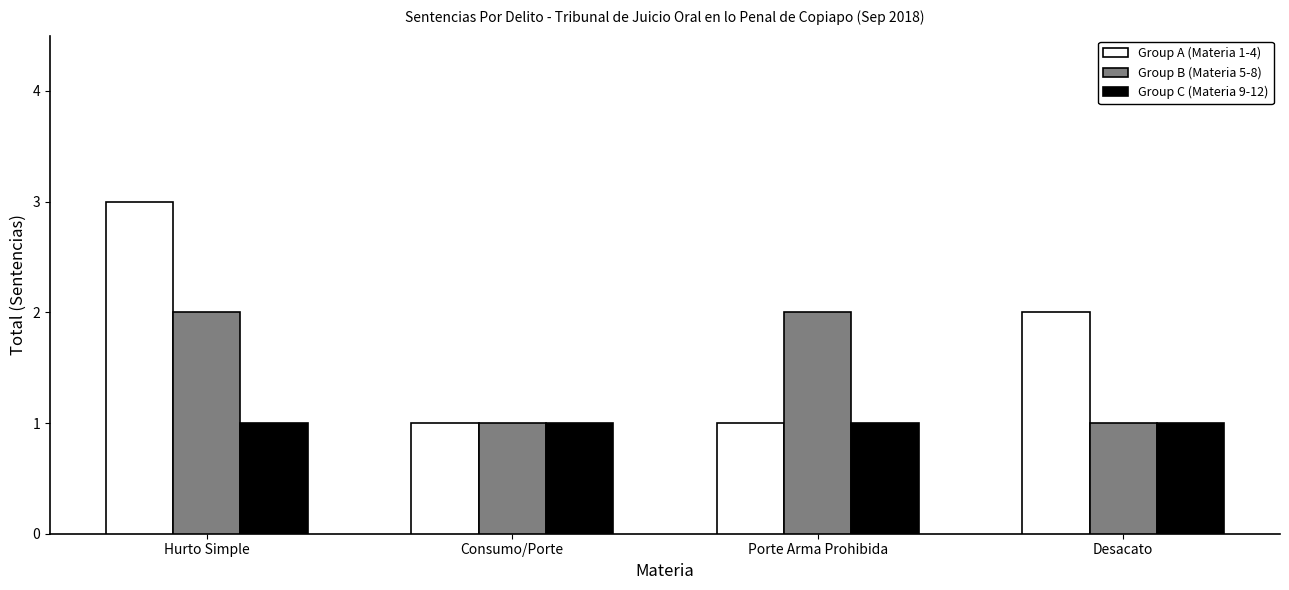

Count the Group B (Materia 5-8) values in the range 1 to 2.

4